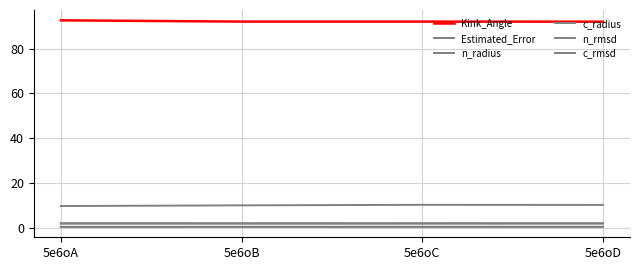

Is it true that n_radius equals 2.7 at 5e6oC?

False